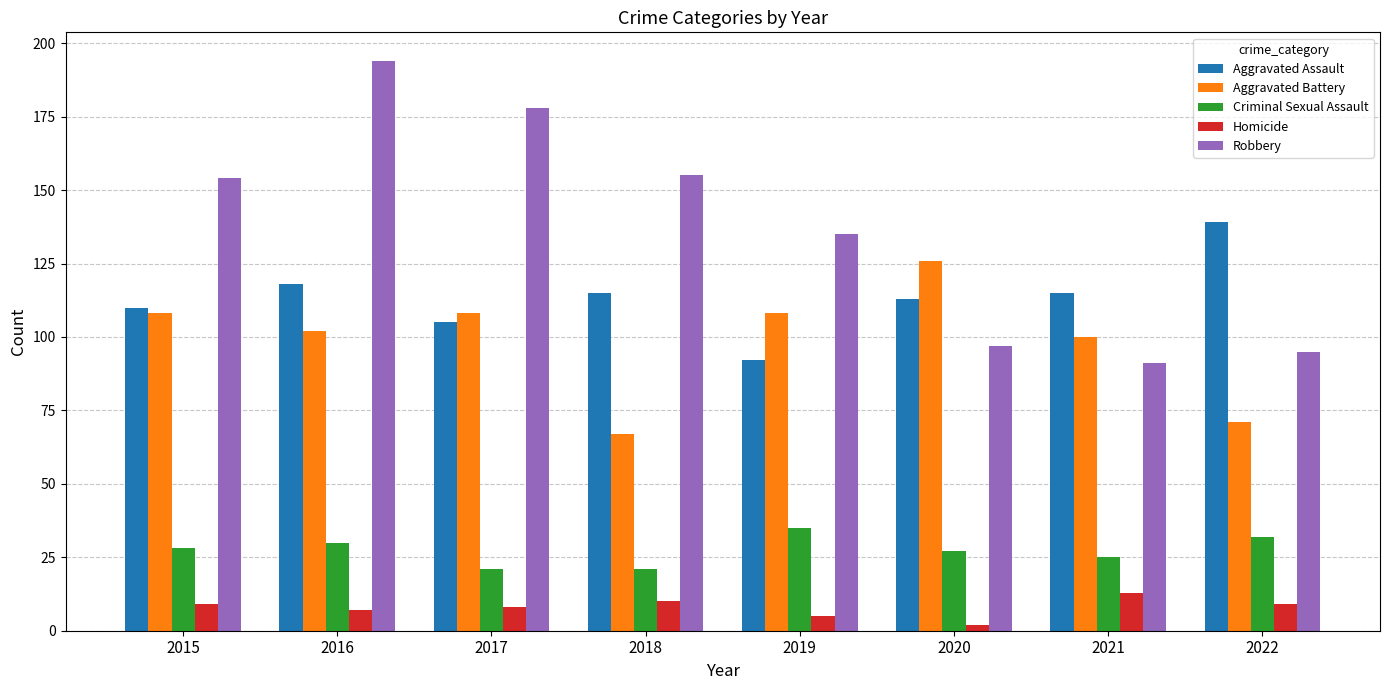

Does the chart contain any negative values?

No